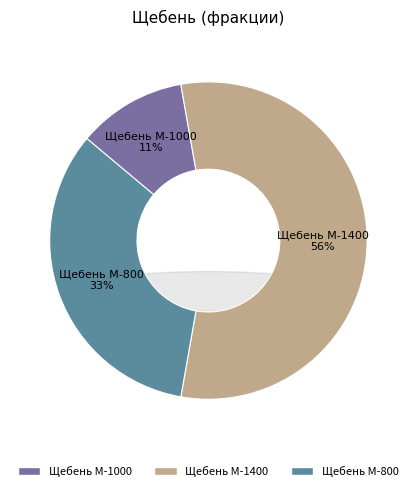

To the nearest percent, what is the difference between the Щебень М-800 and Щебень М-1000 slice percentages?

22%